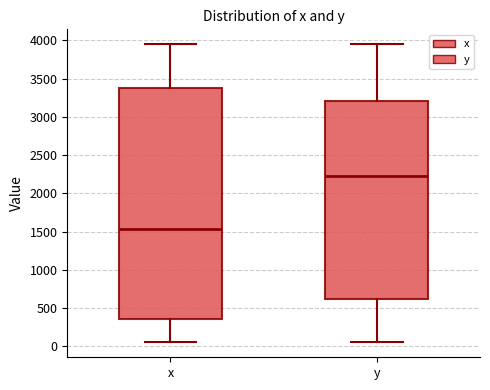

Reading left to right, read every box against the y-axis: the position of its median line, the range the box covers, and the ends of its whiskers. The values are not printed on the chart, so give them approximately, as read against the axis.

x: median 1550, box 350 to 3400, whiskers 50 to 3950
y: median 2250, box 600 to 3200, whiskers 50 to 3950